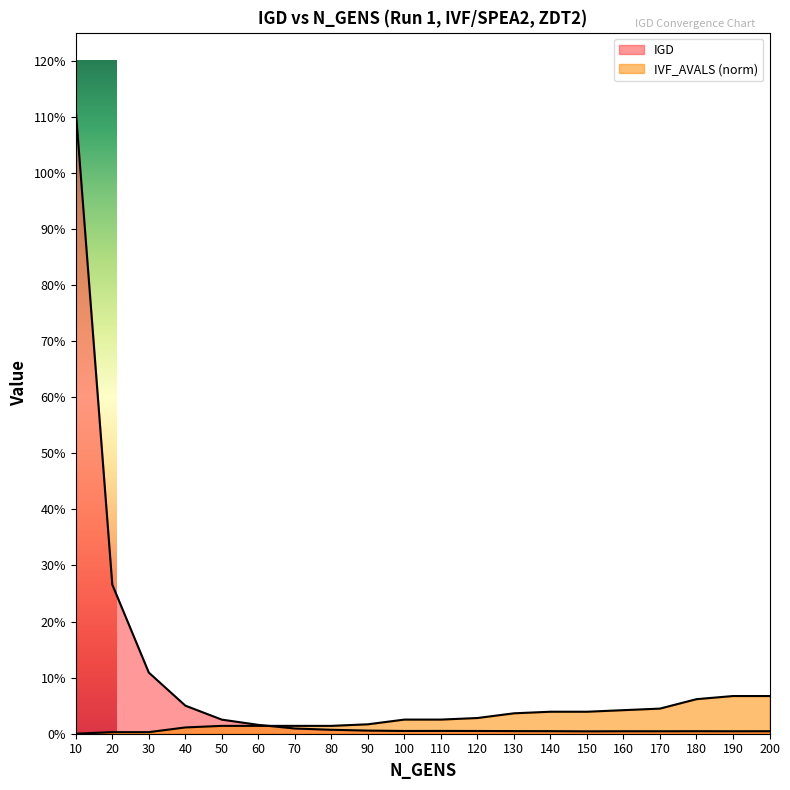

How many data points does each series have?

20